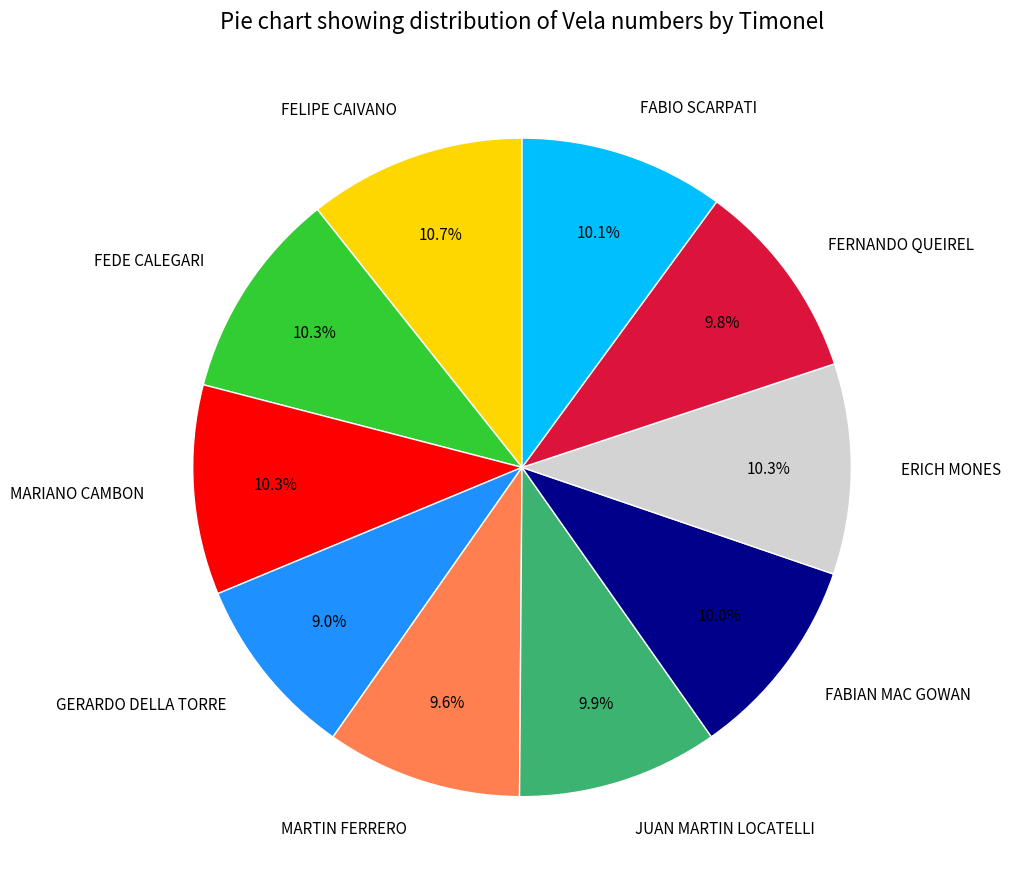

True or false: GERARDO DELLA TORRE accounts for 24% of the total.

False